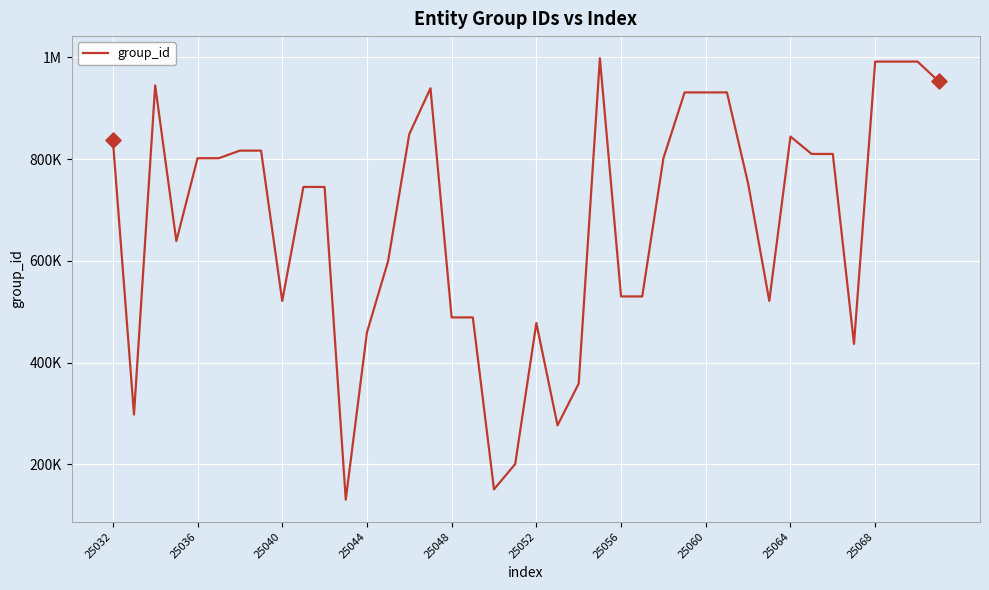

Does the chart have visible grid lines?

Yes